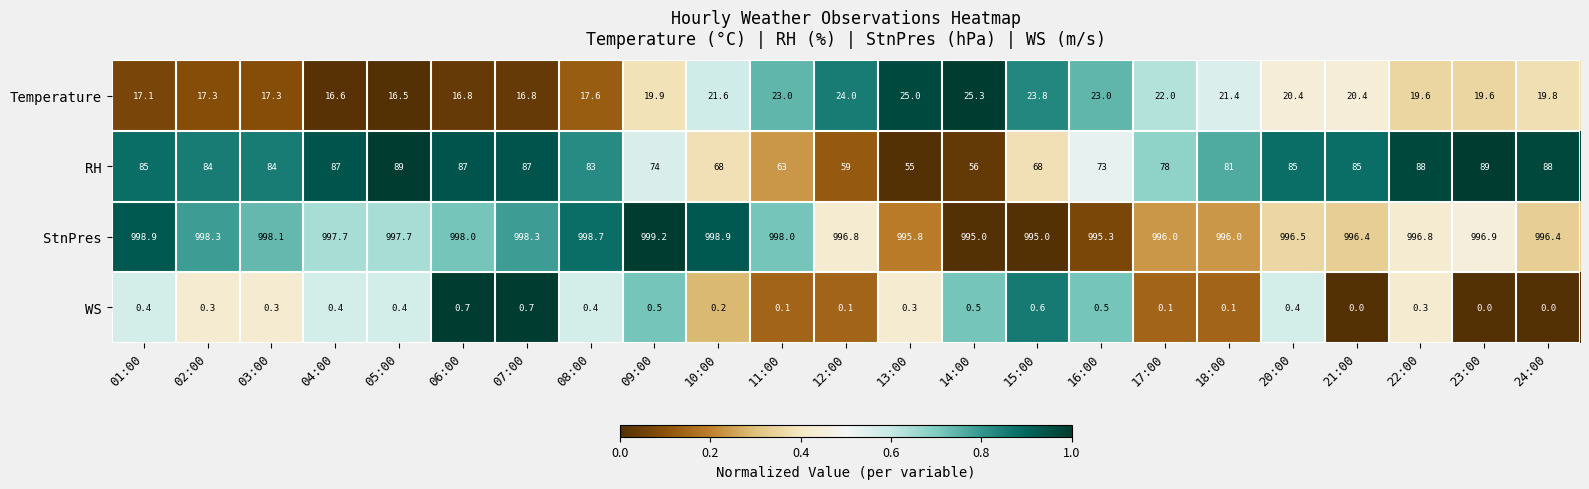

What is the difference between the highest and lowest values at 10:00?

998.7